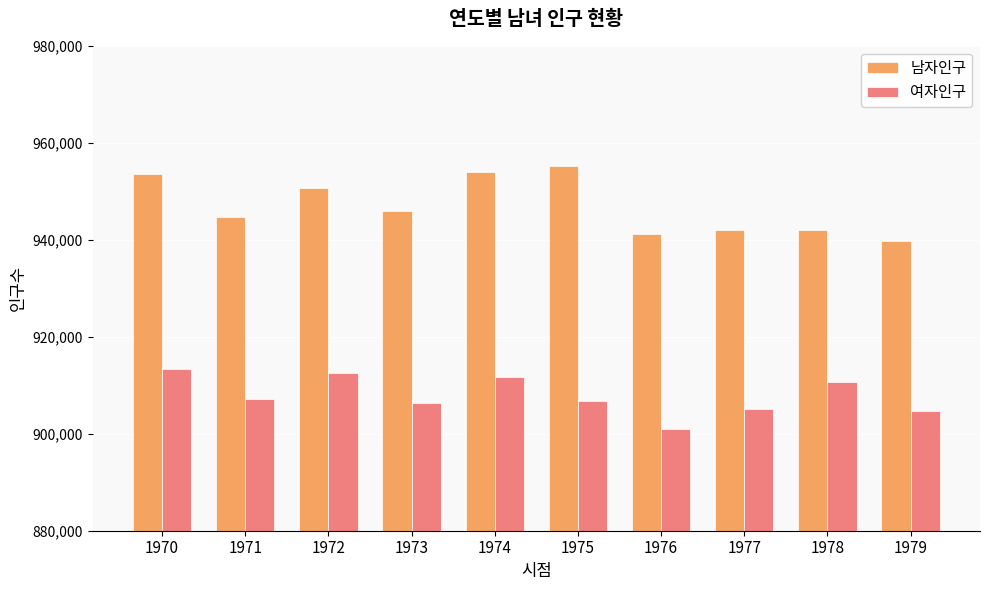

What is the difference between the maximum and minimum values in the 여자인구 series?

12204